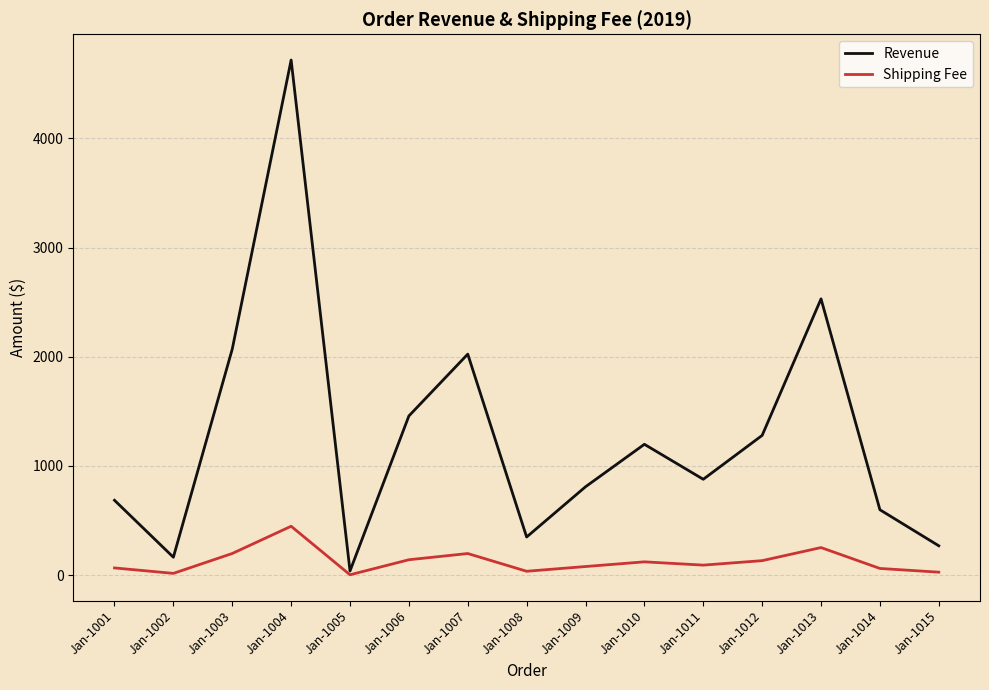

At which label is Revenue closest to 2377?

Jan-1013